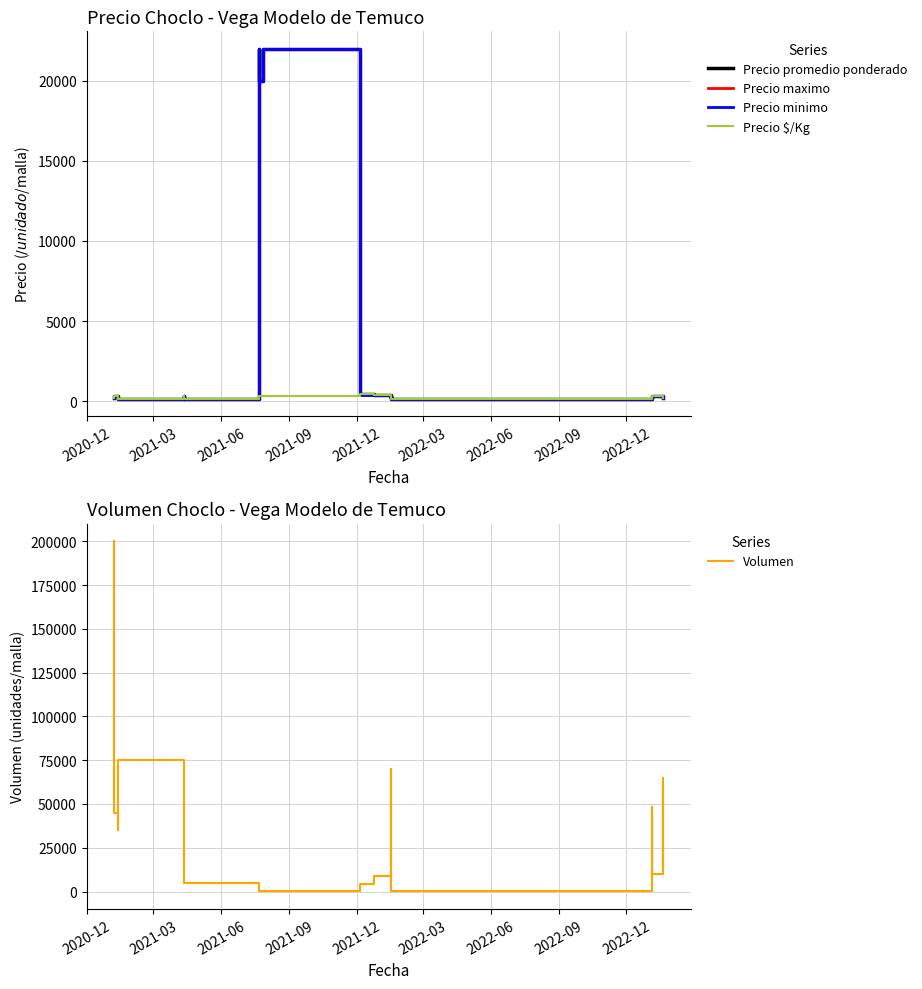

What is the difference between the maximum and minimum values in the Volumen series?

199980